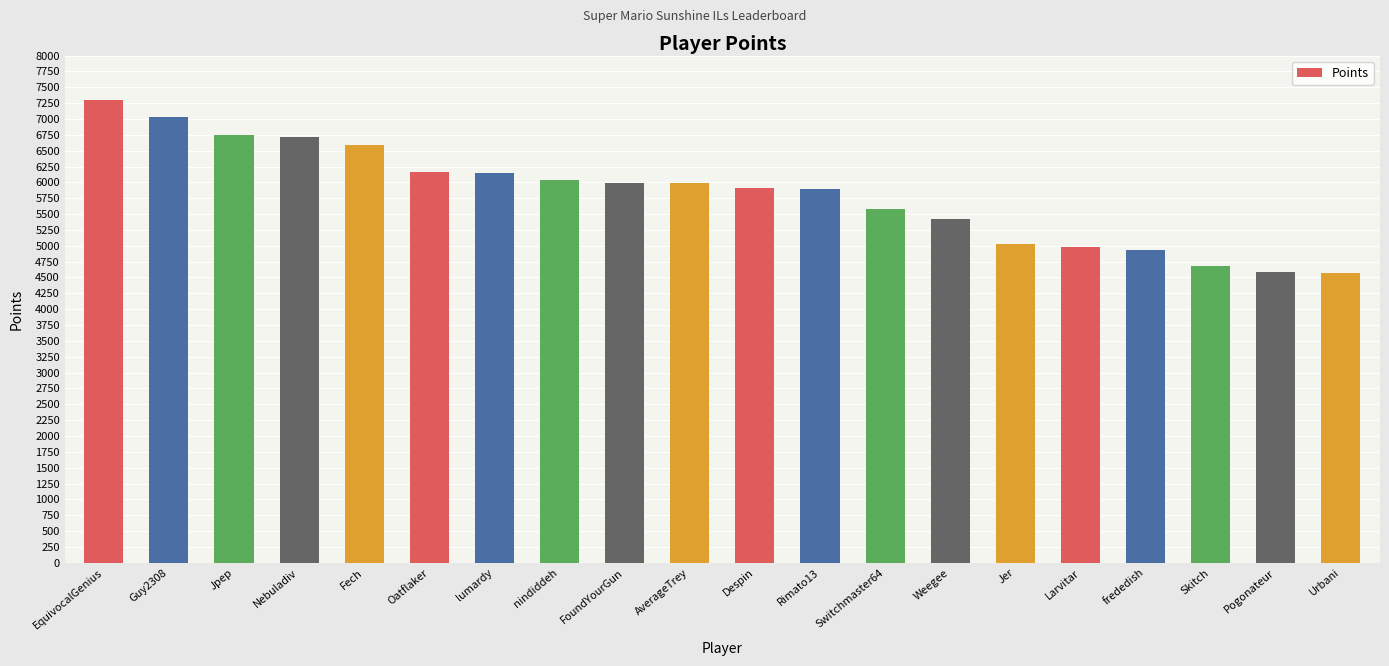

What value does the data have at Despin, to the nearest 50?

5900